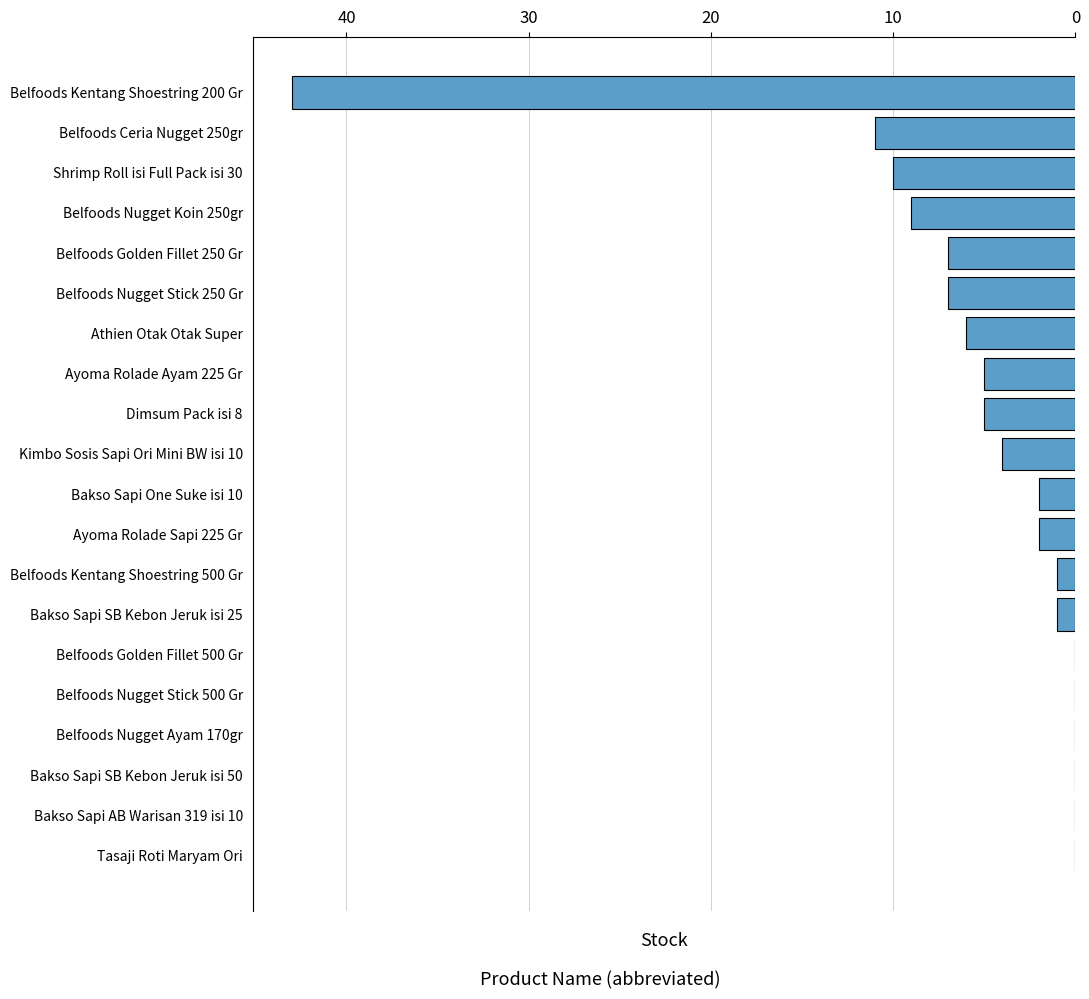

What is the sum of the values at Tasaji Roti Maryam Ori and Dimsum Pack isi 8?

5